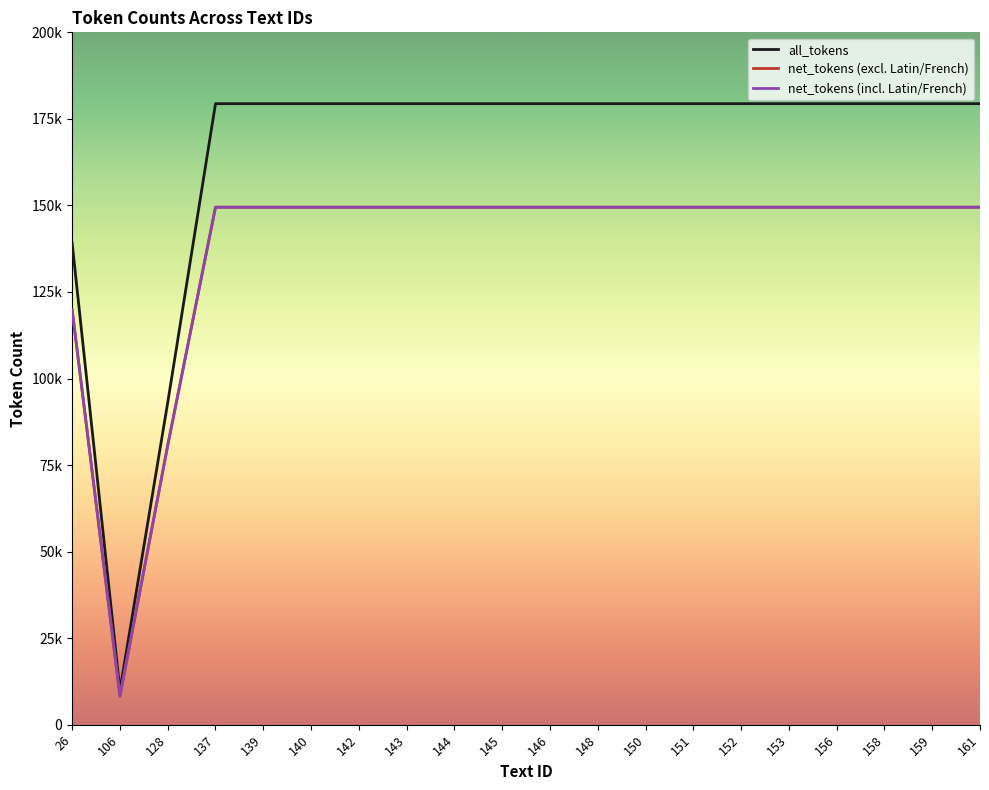

At 128, list the series in order from smallest to largest.

net_tokens (excl. Latin/French), net_tokens (incl. Latin/French), all_tokens